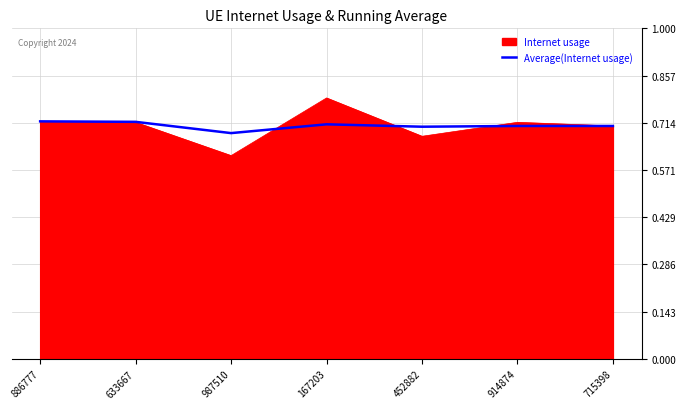

Does the chart display data point markers on the line(s)?

No